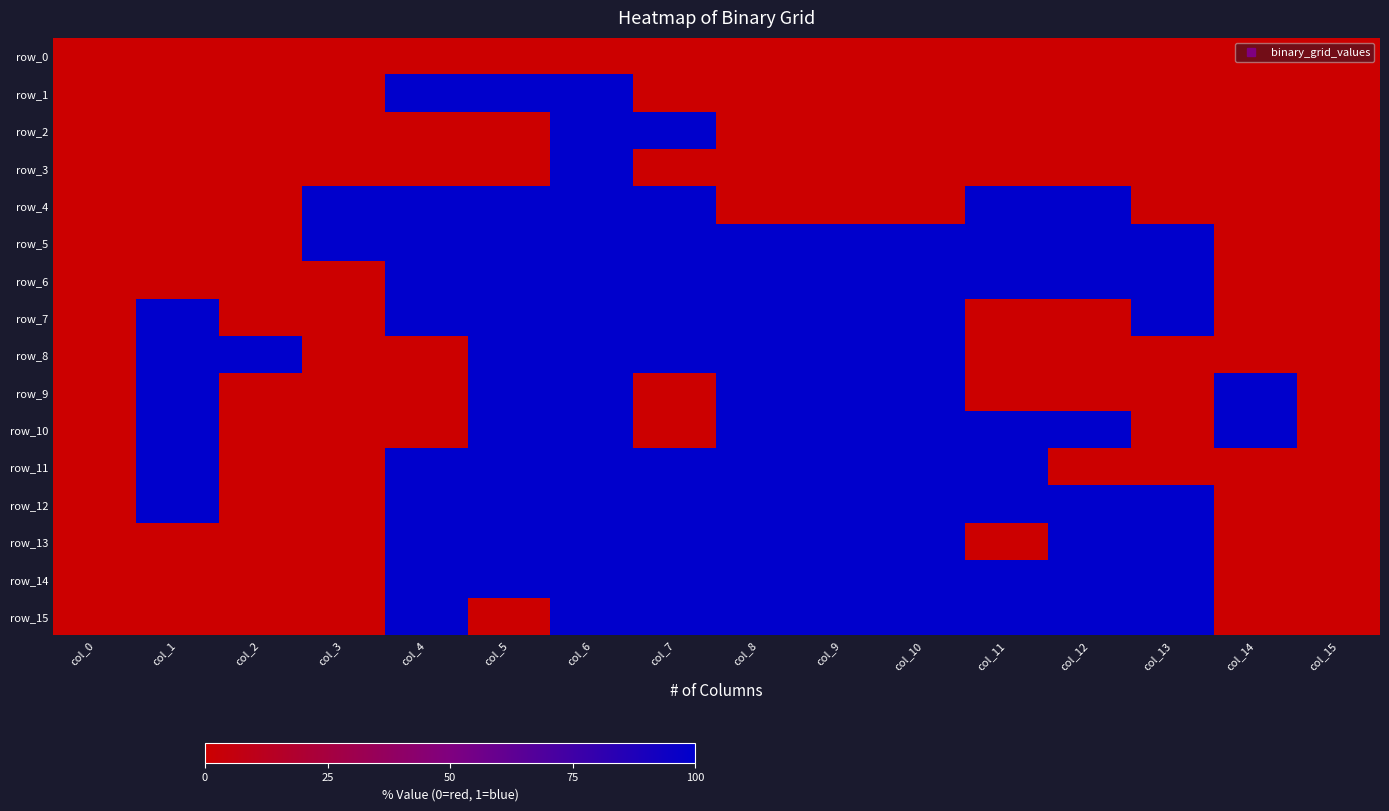

Reading right to left, list all the values displayed in this chart.

row_0: 0	0	0	0	0	0	0	0	0	0	0	0	0	0	0	0
row_1: 0	0	0	0	0	0	0	0	0	1	1	1	0	0	0	0
row_2: 0	0	0	0	0	0	0	0	1	1	0	0	0	0	0	0
row_3: 0	0	0	0	0	0	0	0	0	1	0	0	0	0	0	0
row_4: 0	0	0	1	1	0	0	0	1	1	1	1	1	0	0	0
row_5: 0	0	1	1	1	1	1	1	1	1	1	1	1	0	0	0
row_6: 0	0	1	1	1	1	1	1	1	1	1	1	0	0	0	0
row_7: 0	0	1	0	0	1	1	1	1	1	1	1	0	0	1	0
row_8: 0	0	0	0	0	1	1	1	1	1	1	0	0	1	1	0
row_9: 0	1	0	0	0	1	1	1	0	1	1	0	0	0	1	0
row_10: 0	1	0	1	1	1	1	1	0	1	1	0	0	0	1	0
row_11: 0	0	0	0	1	1	1	1	1	1	1	1	0	0	1	0
row_12: 0	0	1	1	1	1	1	1	1	1	1	1	0	0	1	0
row_13: 0	0	1	1	0	1	1	1	1	1	1	1	0	0	0	0
row_14: 0	0	1	1	1	1	1	1	1	1	1	1	0	0	0	0
row_15: 0	0	1	1	1	1	1	1	1	1	0	1	0	0	0	0